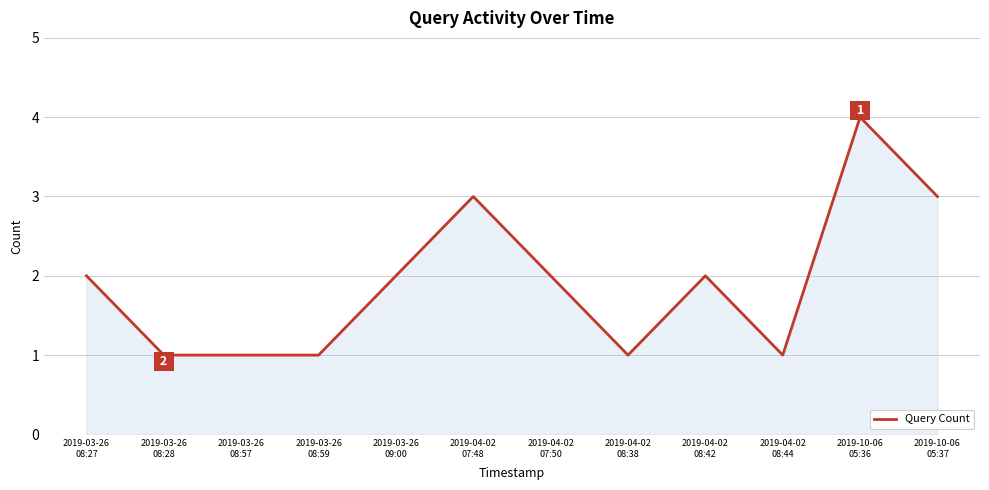

What is the maximum value shown in the chart?

4